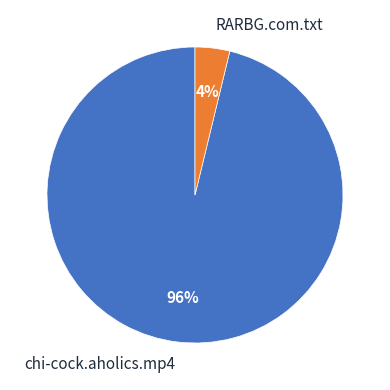

To the nearest percent, what is the difference between the largest and smallest slice percentages?

92%